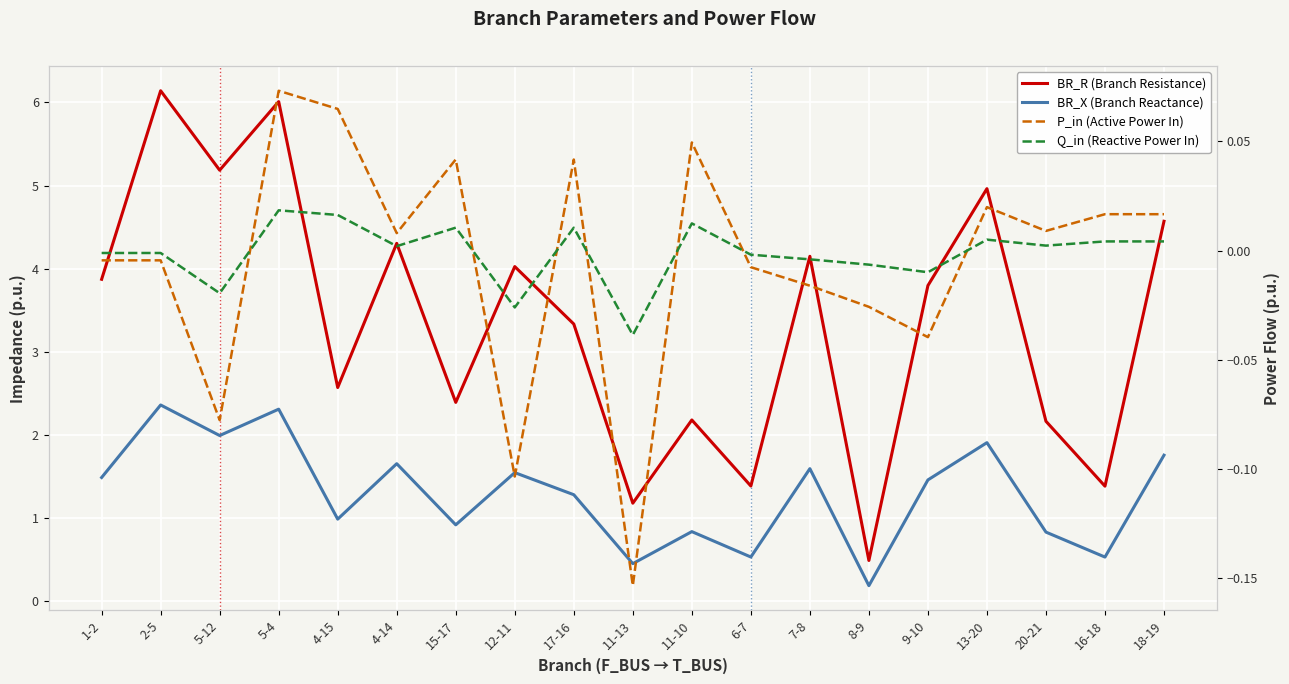

How many data points does each series have?

19